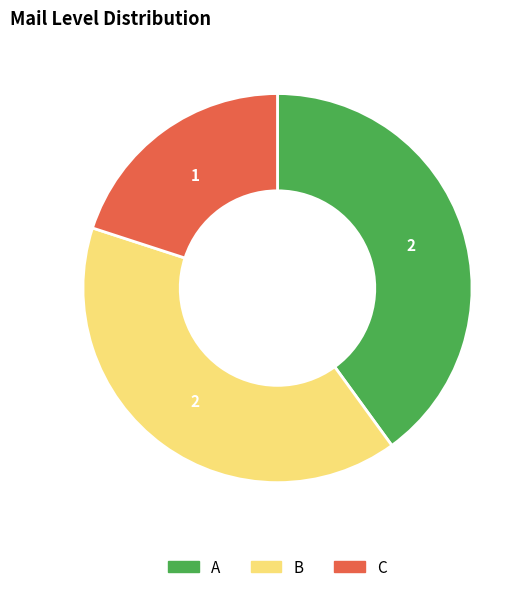

Does C account for over 50% of the chart?

No